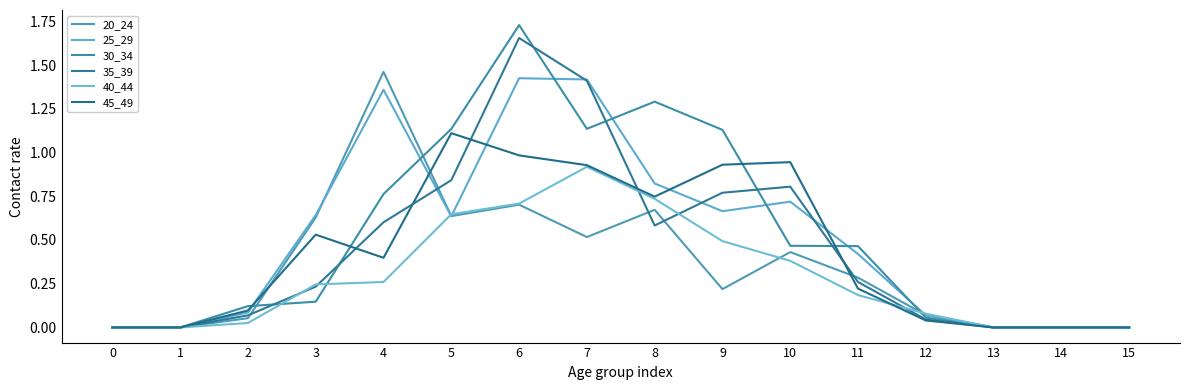

Rank the categories by 40_44 value from lowest to highest.

0, 1, 13, 14, 15, 2, 12, 11, 3, 4, 10, 9, 5, 6, 8, 7